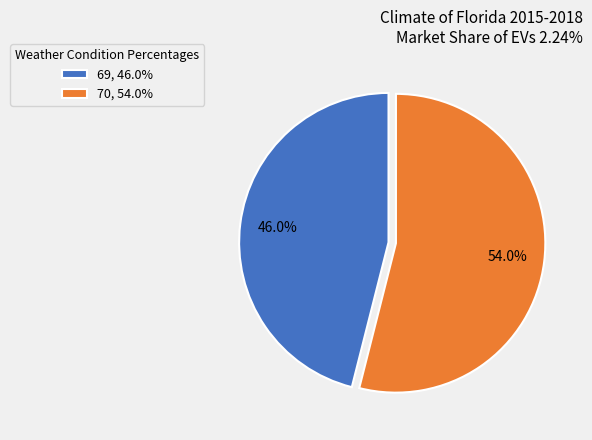

Which has a higher value, 70, 54.0% or 69, 46.0%?

70, 54.0%